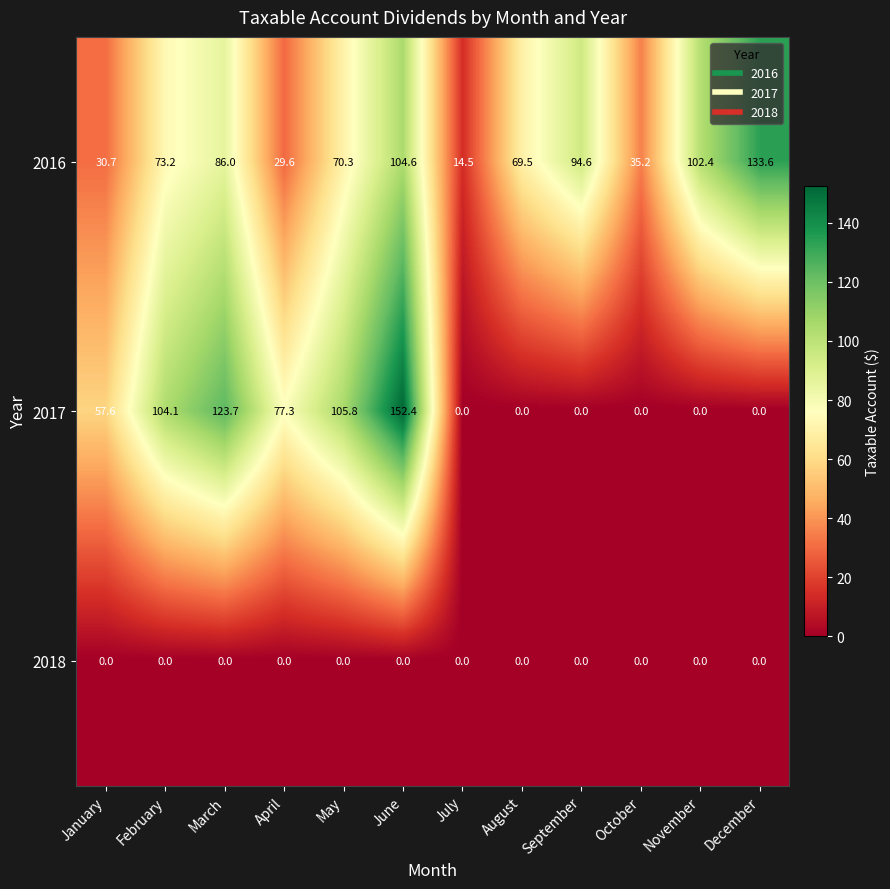

List the series in order of their peak value, highest first.

2017, 2016, 2018